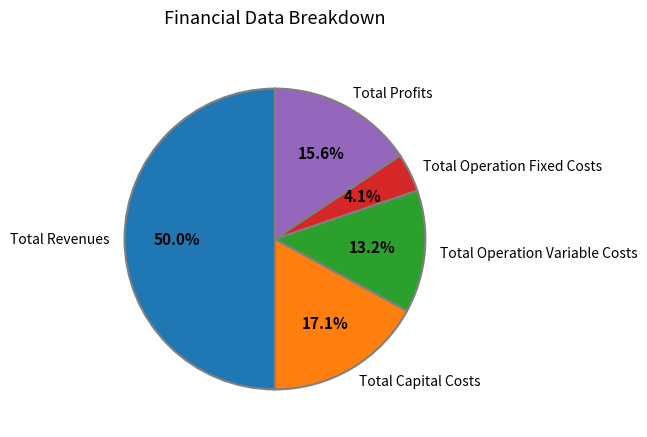

What is the smallest slice in the pie chart?

Total Operation Fixed Costs